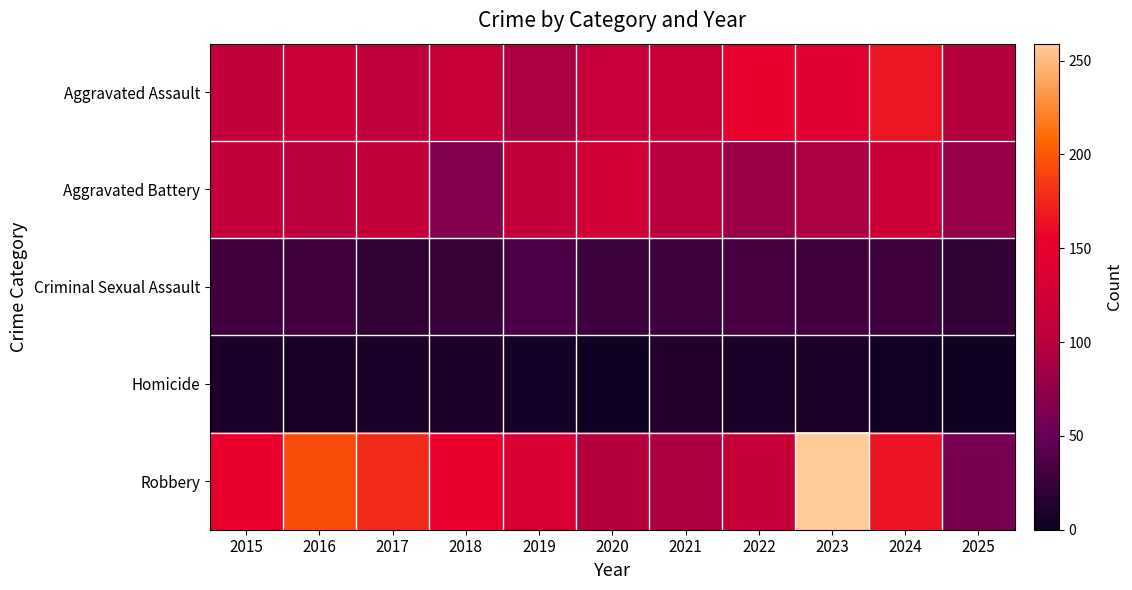

Which category has the lowest value across all series?

2020